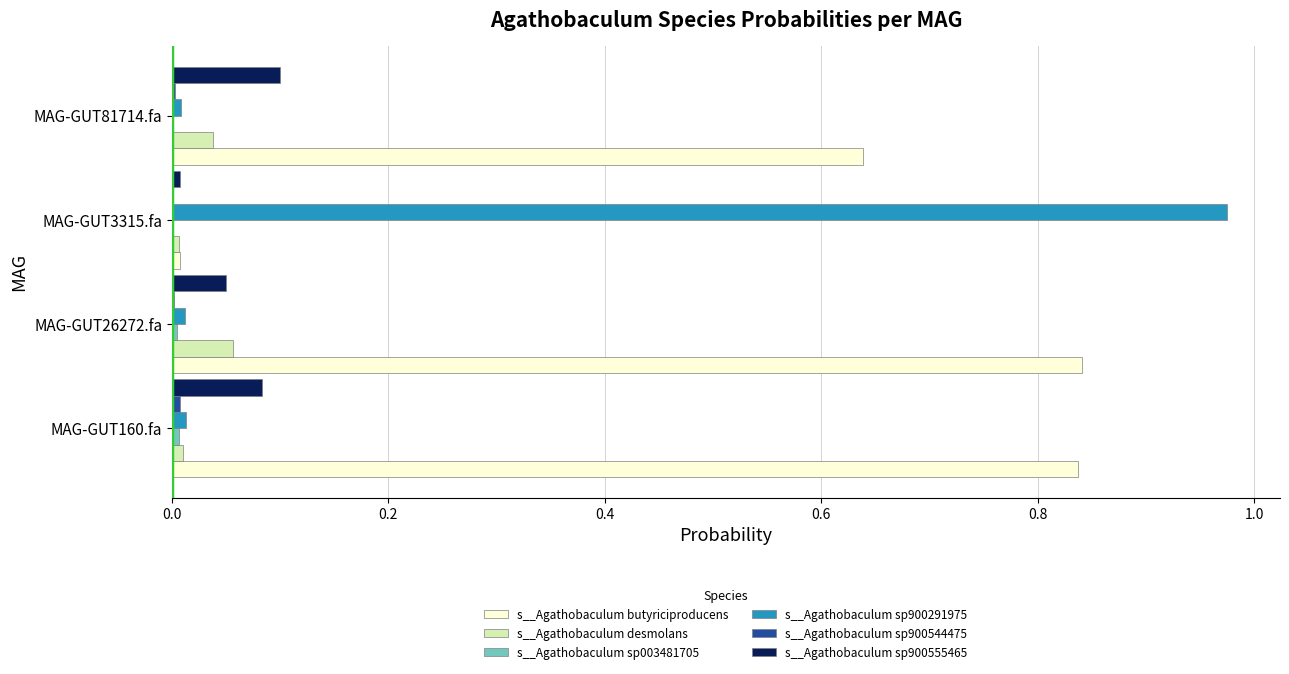

The value of s__Agathobaculum butyriciproducens at MAG-GUT81714.fa is 0.3. True or false?

False